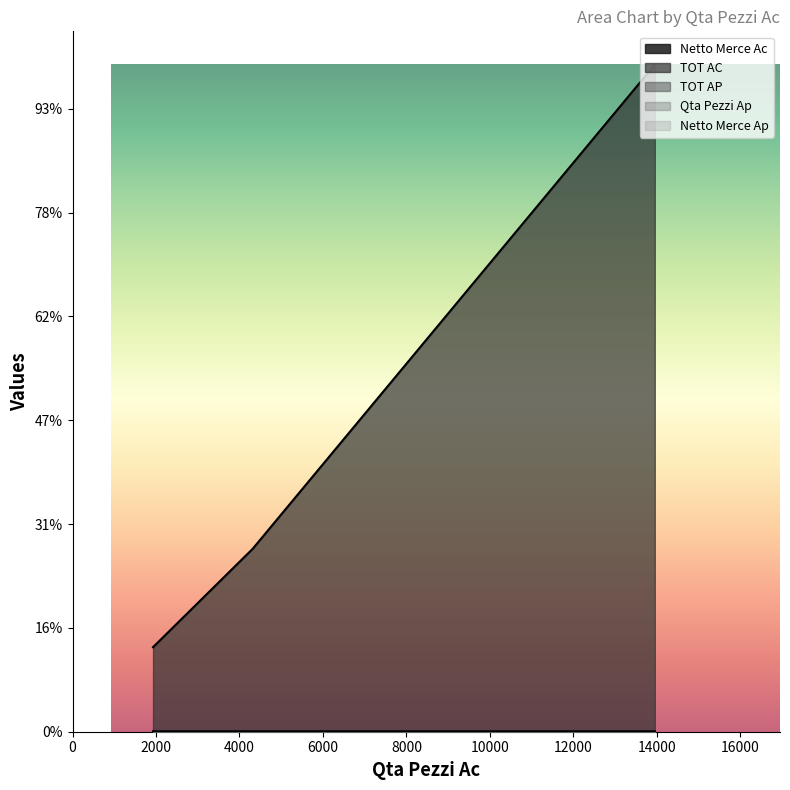

What is the difference between the maximum and minimum values in the Qta Pezzi Ap series?

79.0